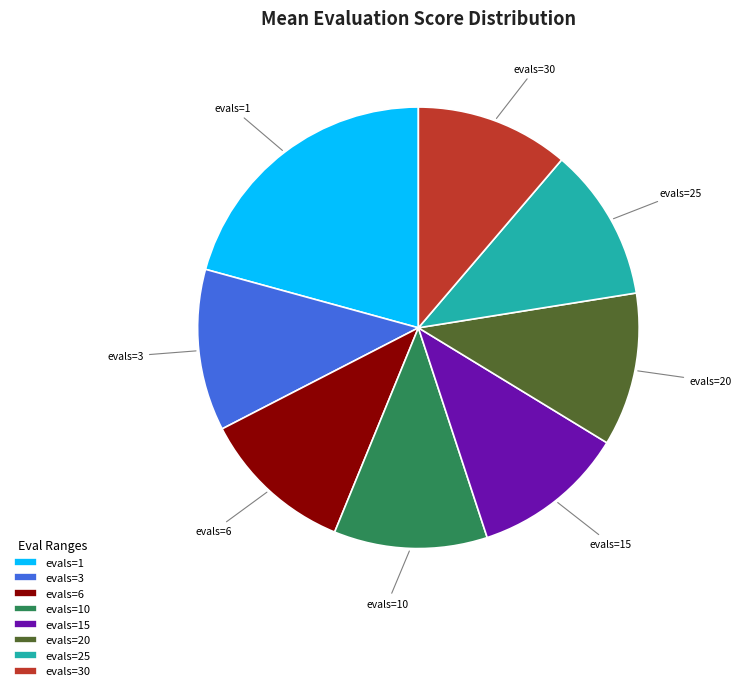

Is there a majority slice in this chart?

No